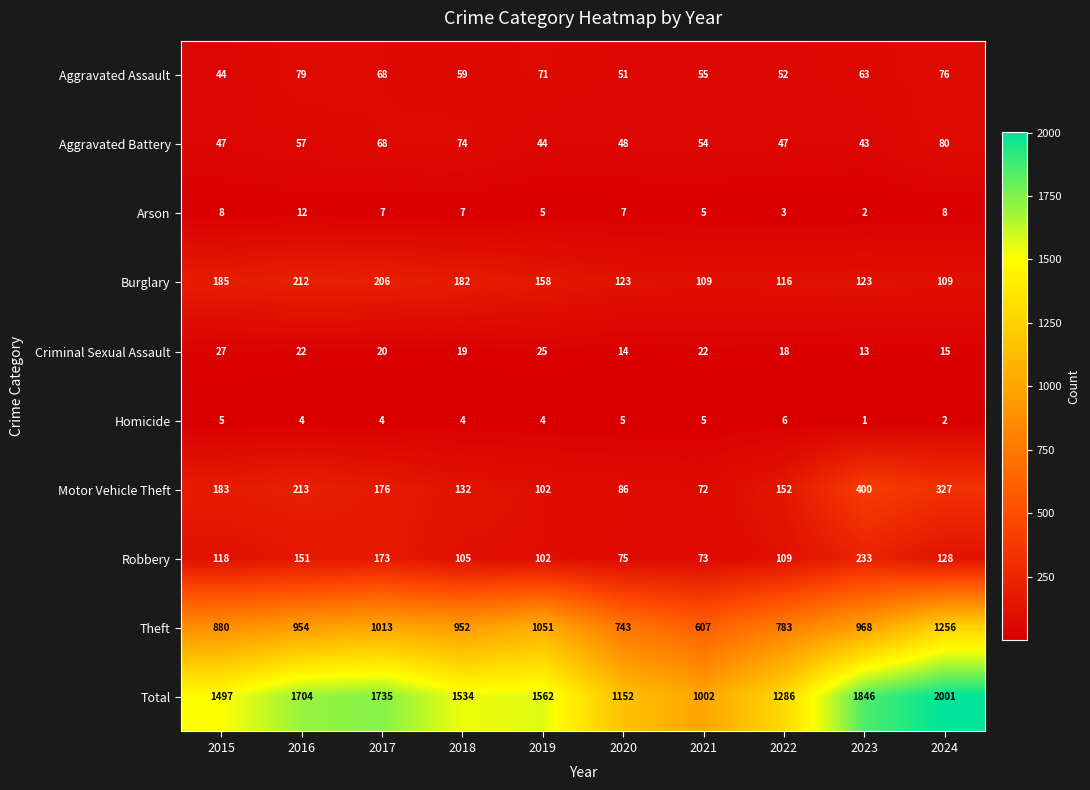

What is the difference between the maximum and minimum values in the Aggravated Battery series?

37